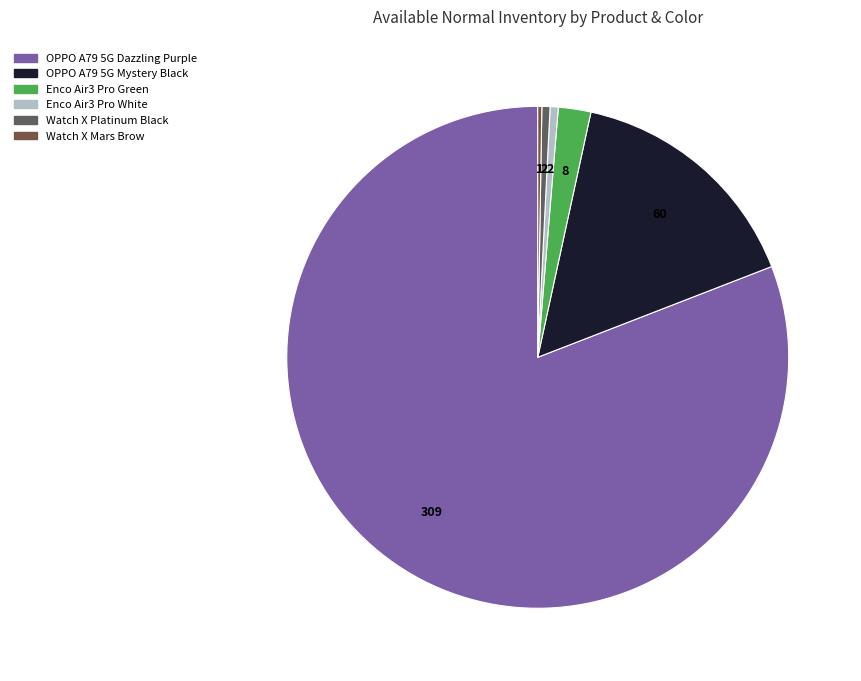

To the nearest percent, what portion does Enco Air3 Pro Green represent?

2%